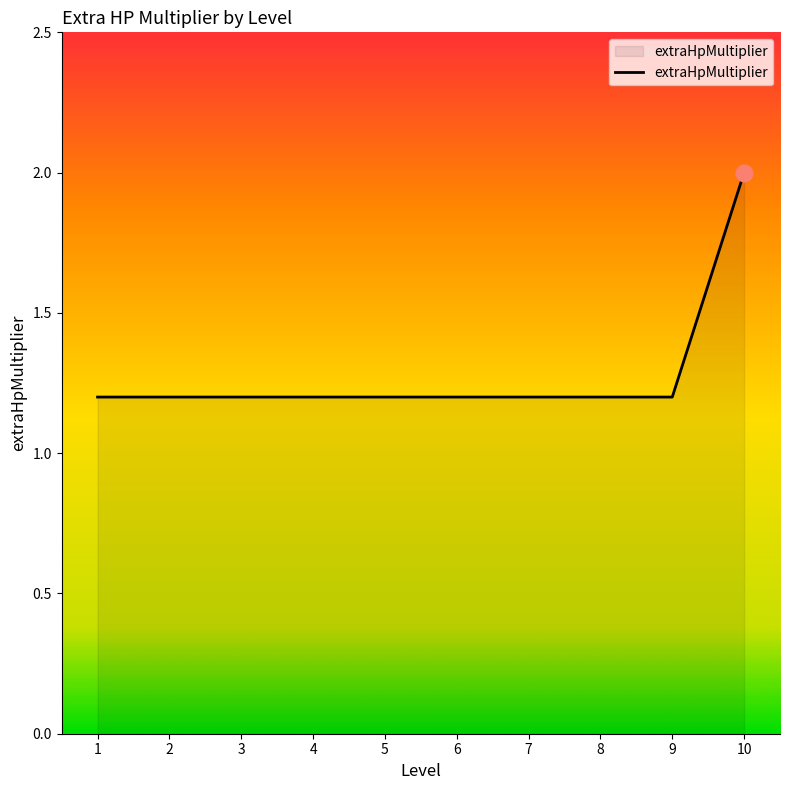

What is the minimum value shown in the chart?

1.2